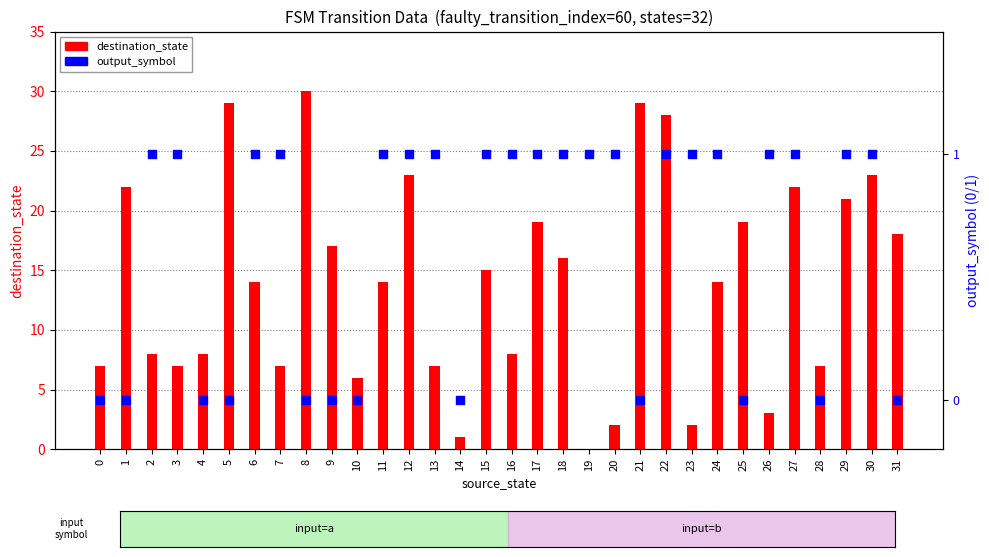

Which series reaches the maximum Y coordinate?

destination_state